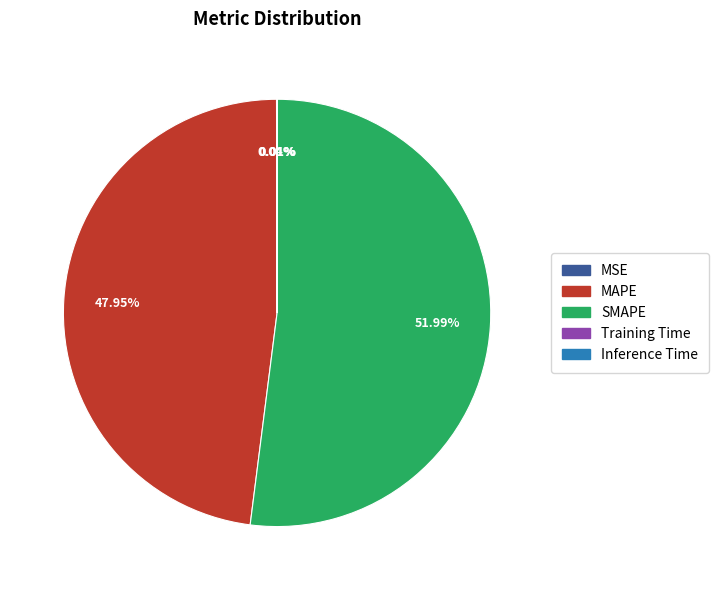

Does SMAPE represent more than half of the total?

Yes